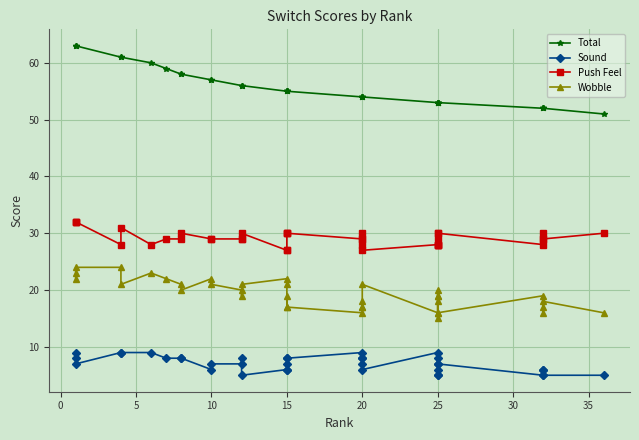

What is the label of the 17th point from the right?

20